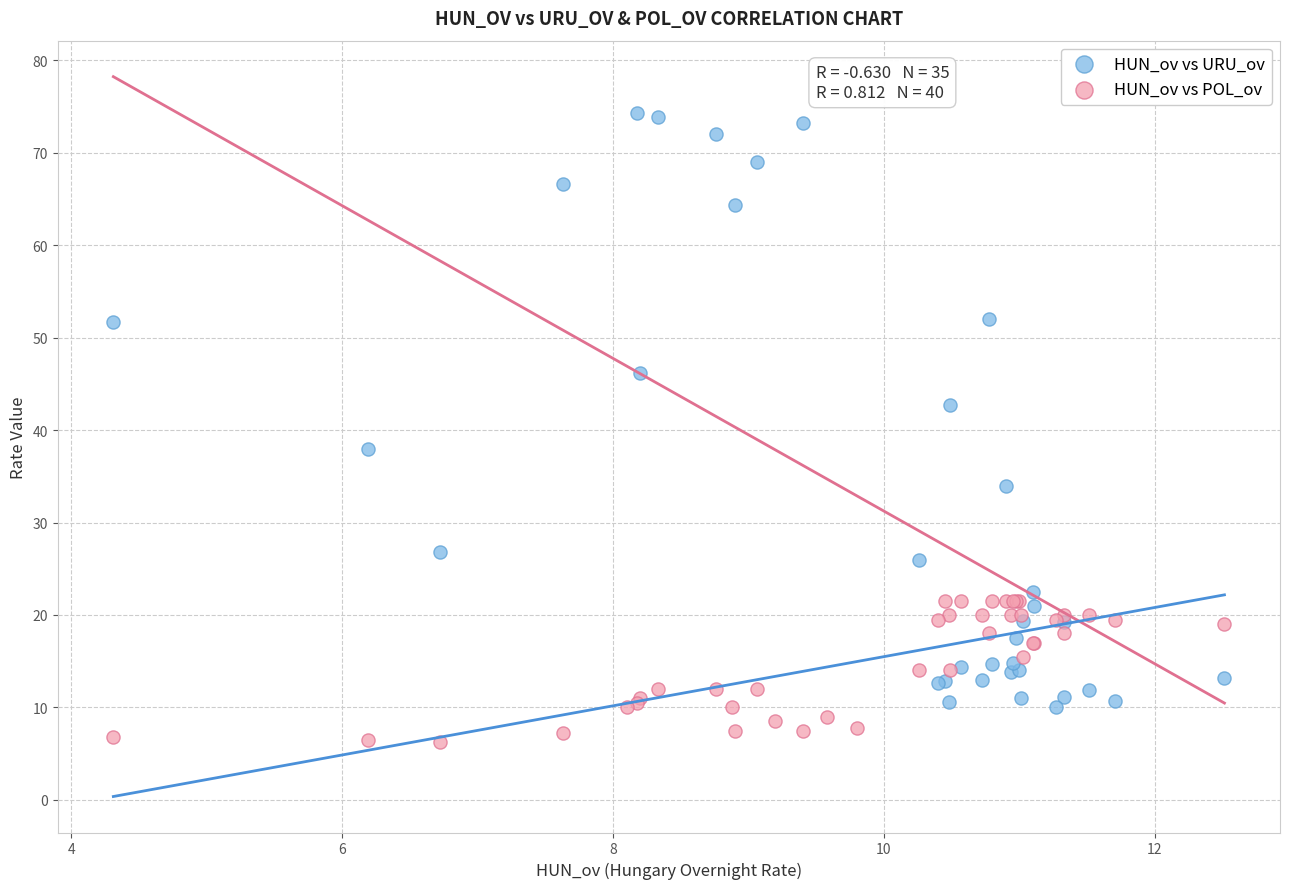

Which series reaches the maximum Y coordinate?

HUN_ov vs URU_ov